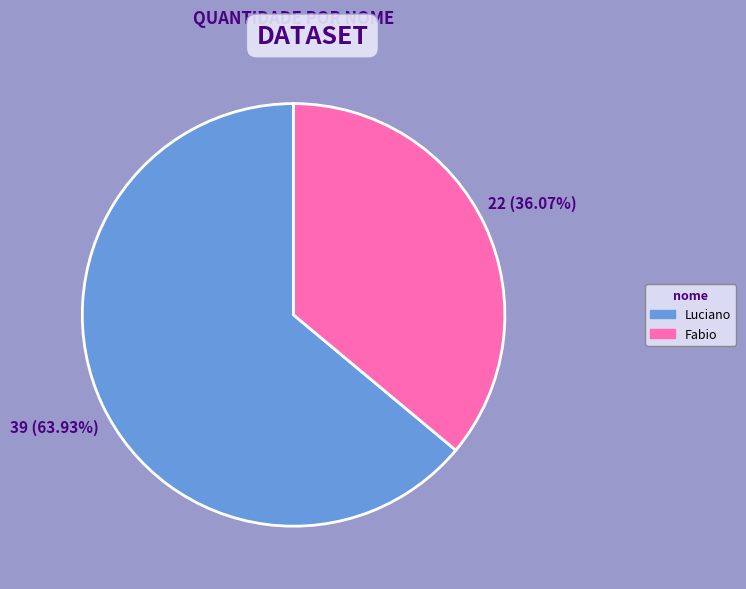

Is there any slice that represents more than half of the pie?

Yes